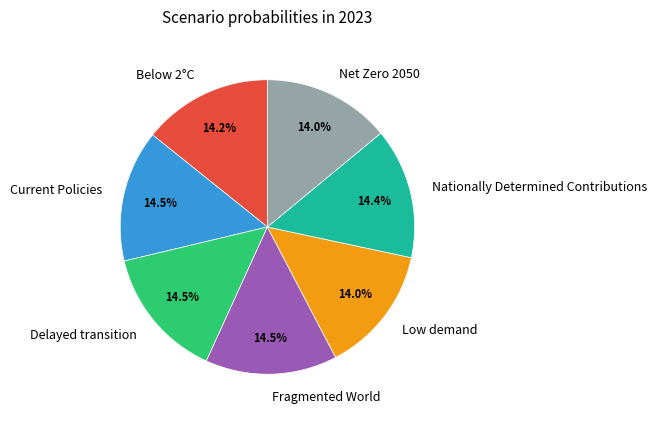

What portion of the pie excludes Delayed transition?

85.5%